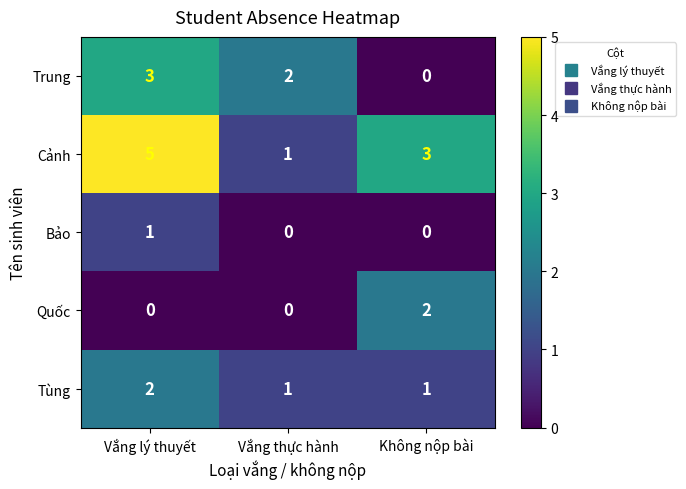

How many Tùng values are between 1 and 2?

3